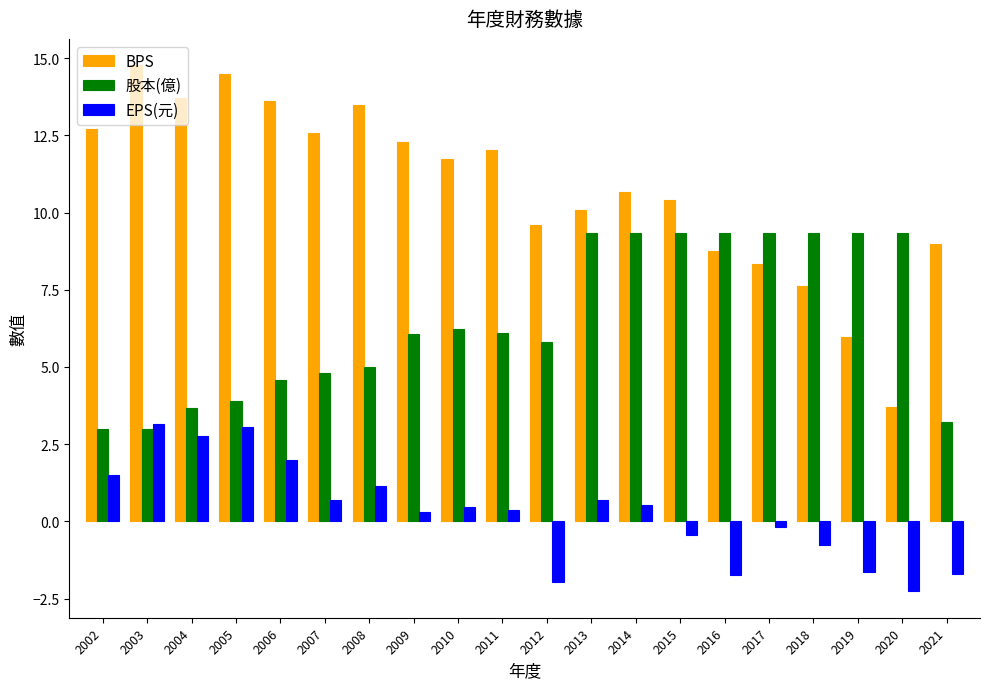

Which category has the lowest value across all series?

2020